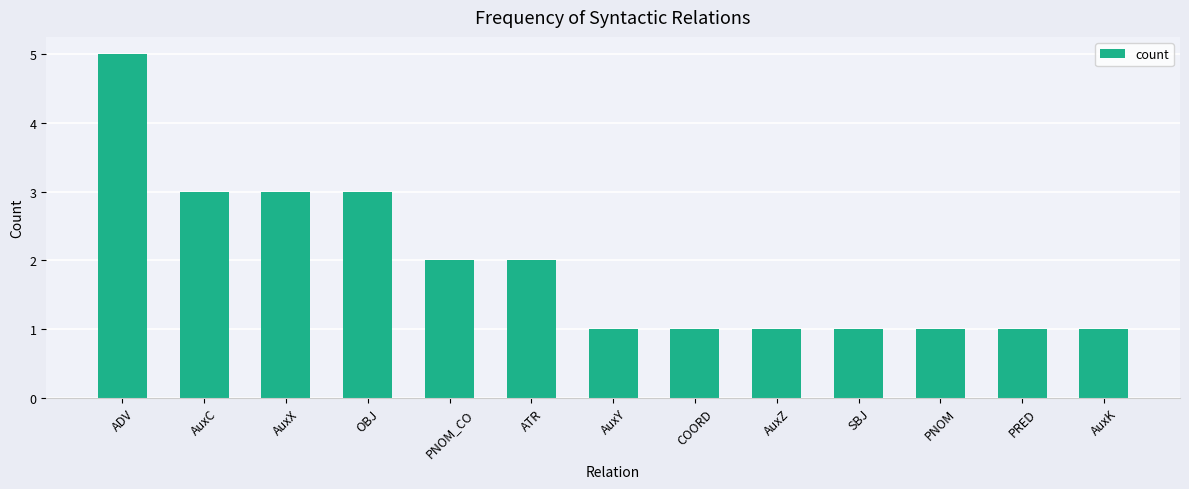

What position from the left is AuxY?

7